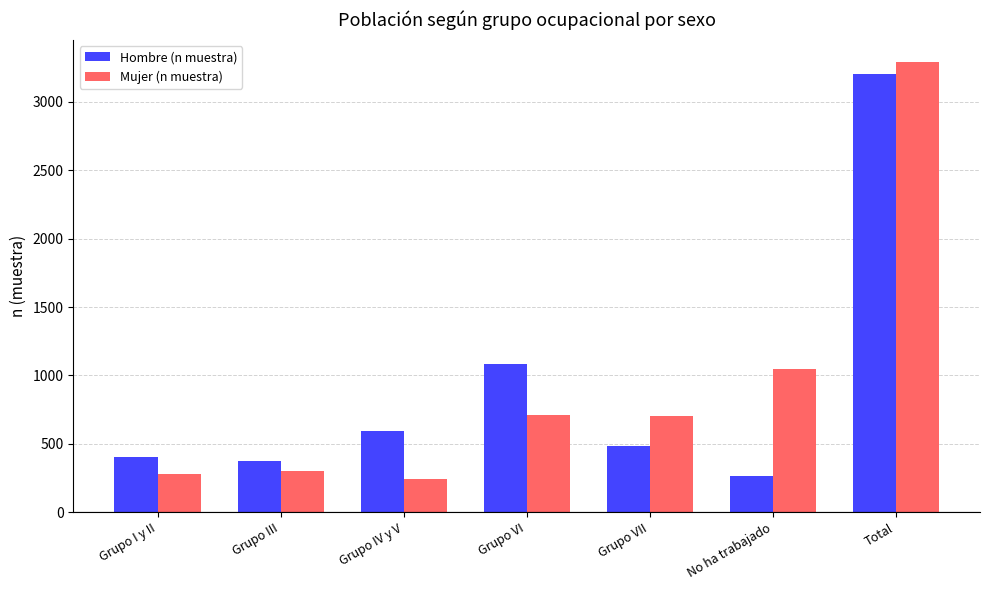

Is it true that Hombre (n muestra) equals 487 at Grupo VII?

True